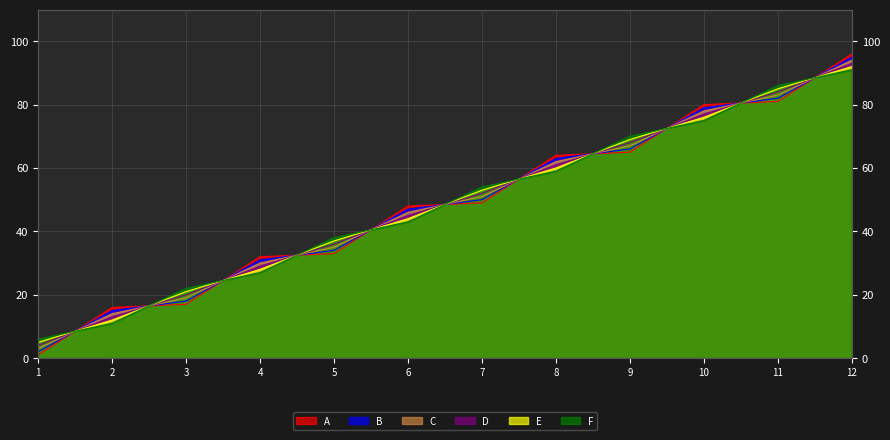

Which category has the highest value across all series?

12